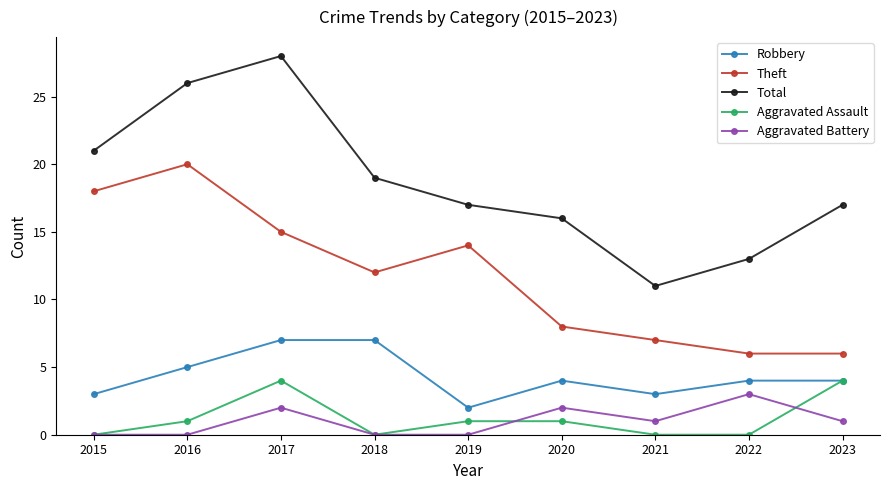

What is the difference between the maximum and minimum values in the Aggravated Assault series?

4